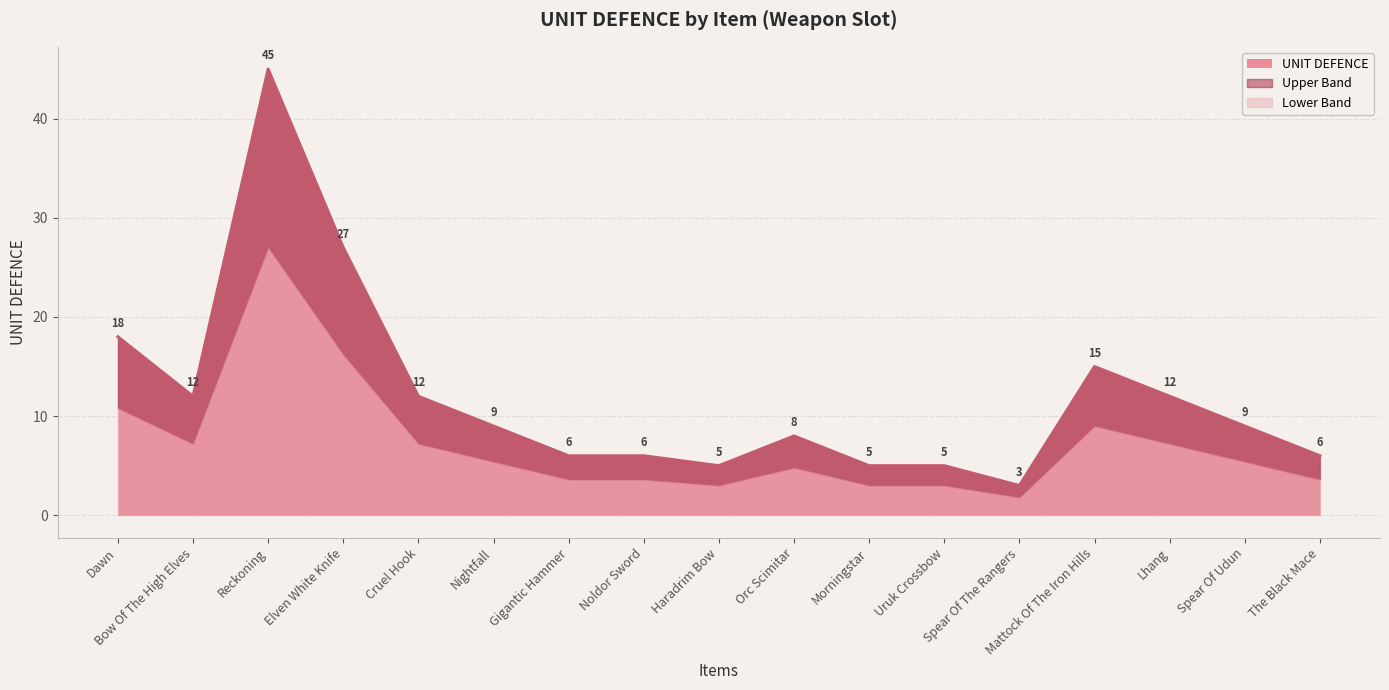

Between The Black Mace and Mattock Of The Iron Hills, which is larger?

Mattock Of The Iron Hills